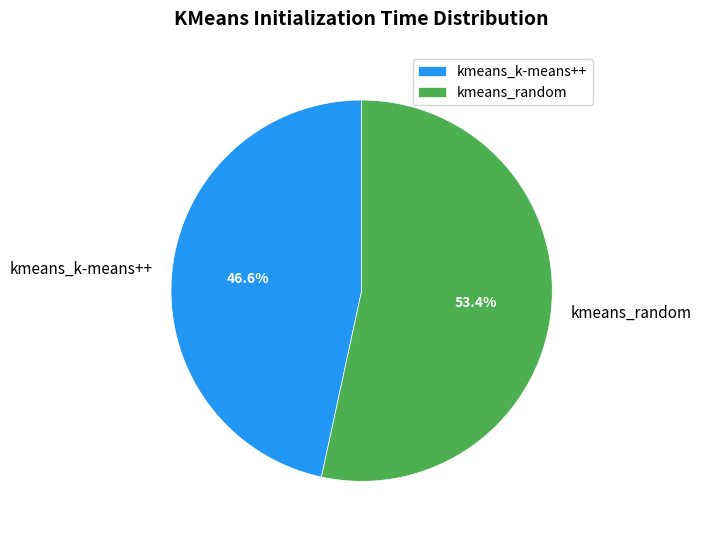

To the nearest percent, what is the average slice percentage?

50%